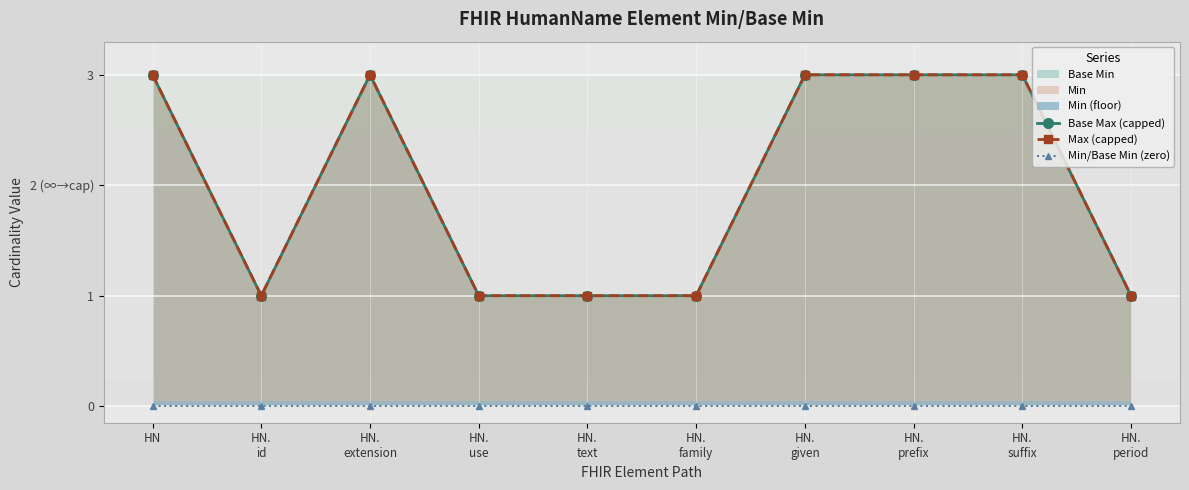

True or false: Min/Base Min (zero) has a value of 0 at HN.
suffix.

True